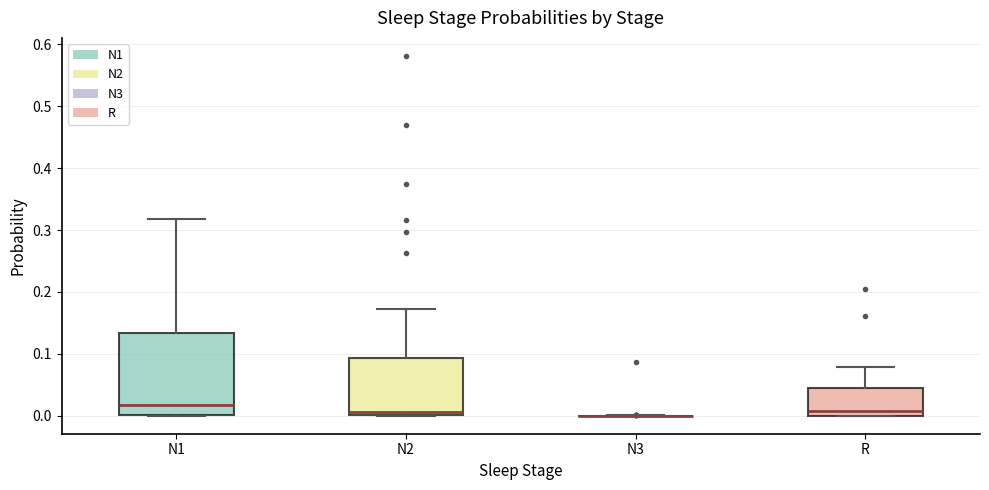

Where is the upper edge of the box for N1 on the y-axis? The values are not printed on the chart, so give them approximately, as read against the axis.

0.13